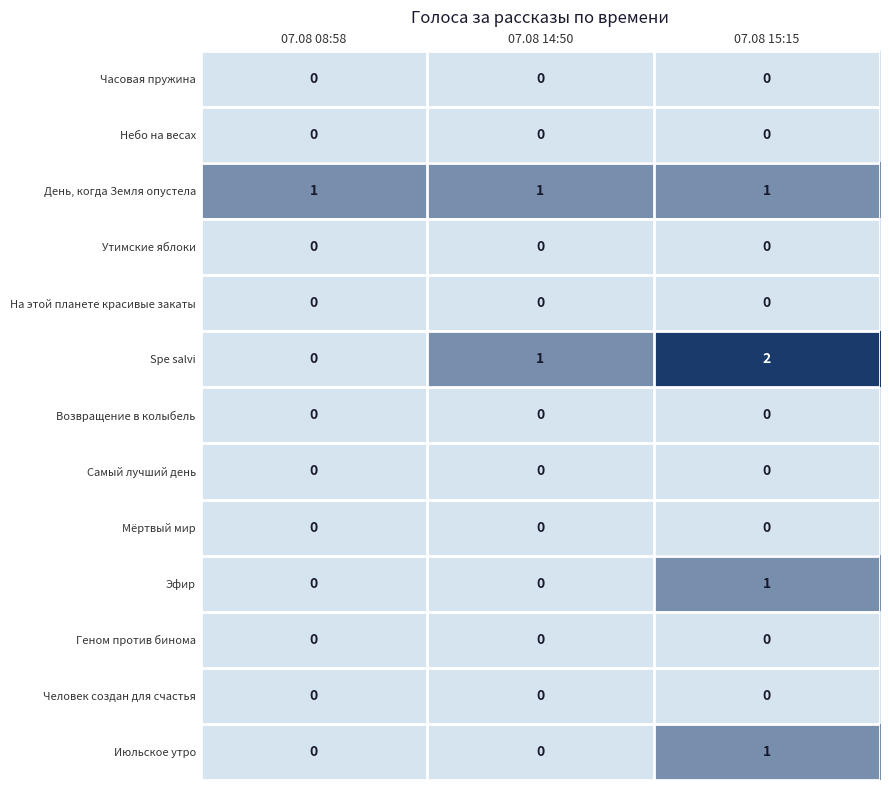

The Эфир series shows 0 at 07.08 08:58. True or false?

True